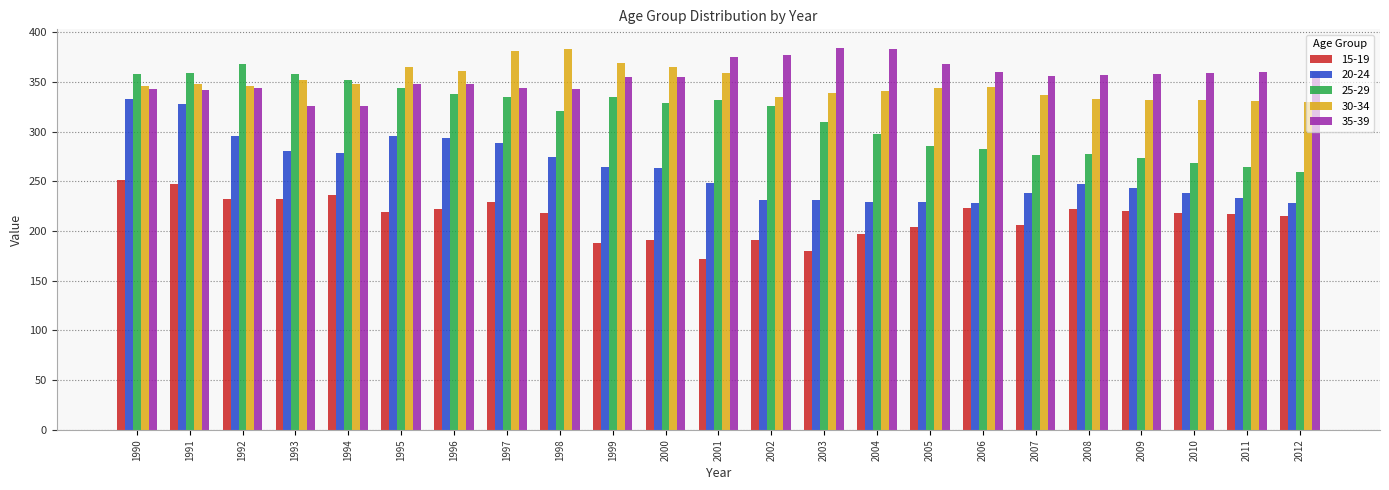

What is the sum of the 20-24 values at 2009 and 2003?

474.1